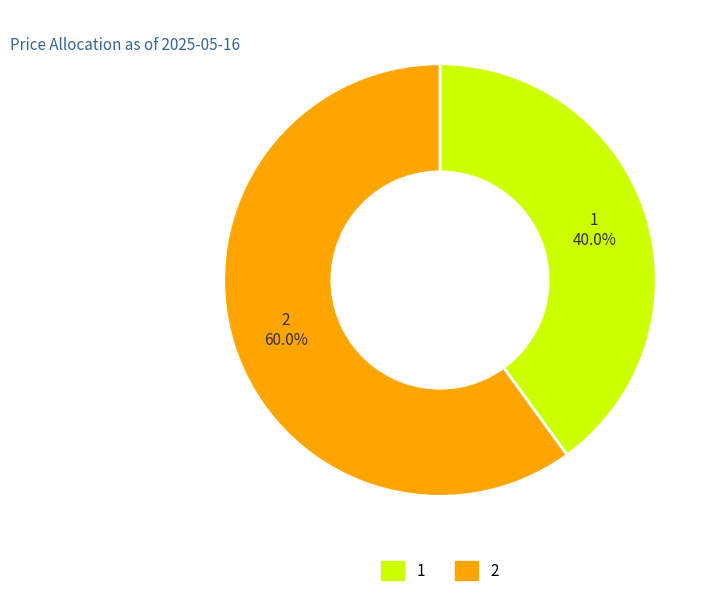

To the nearest percent, what is the combined percentage of 1 and 2?

100%